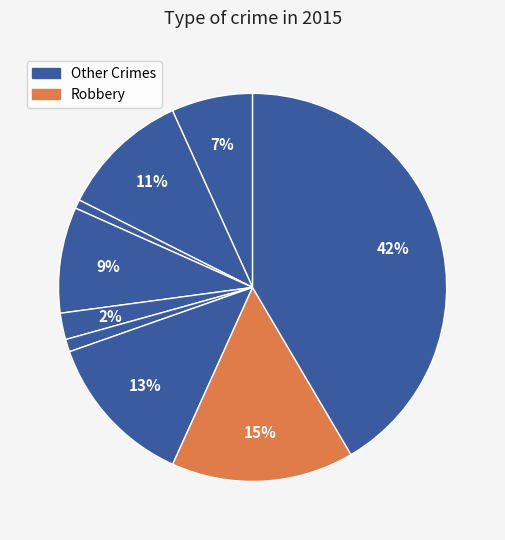

How many slices are in this pie chart?

9